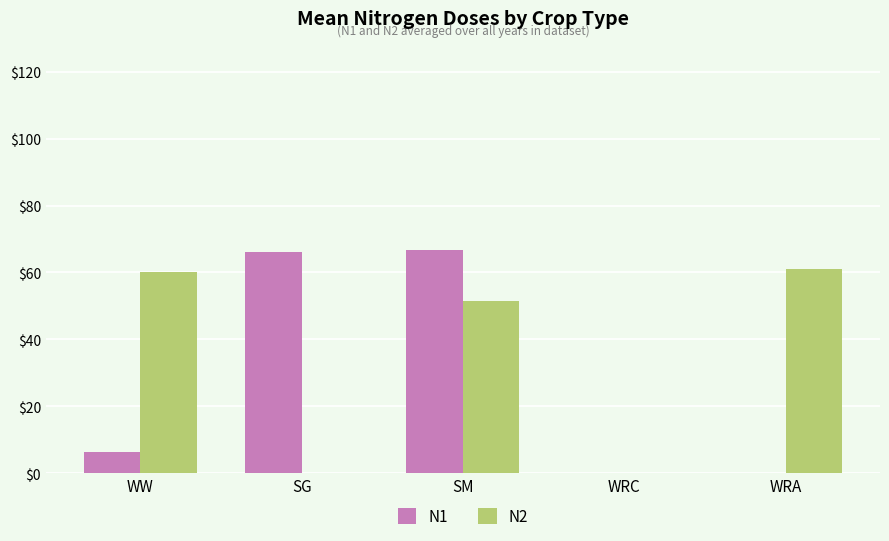

Are the bars grouped side by side (vs. stacked)?

Yes